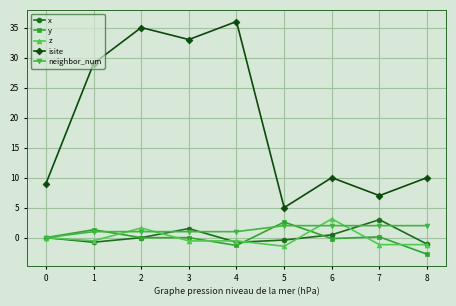

What is the value of the neighbor_num point at the 8th from the left?

2.0